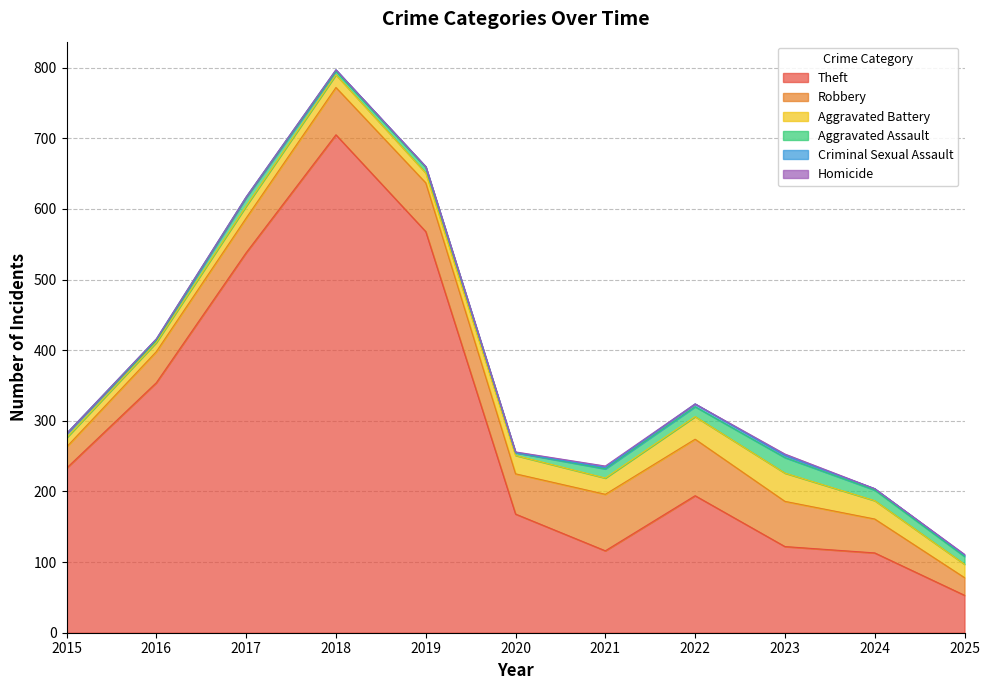

What are all the series names shown in the legend?

Theft, Robbery, Aggravated Battery, Aggravated Assault, Criminal Sexual Assault, Homicide